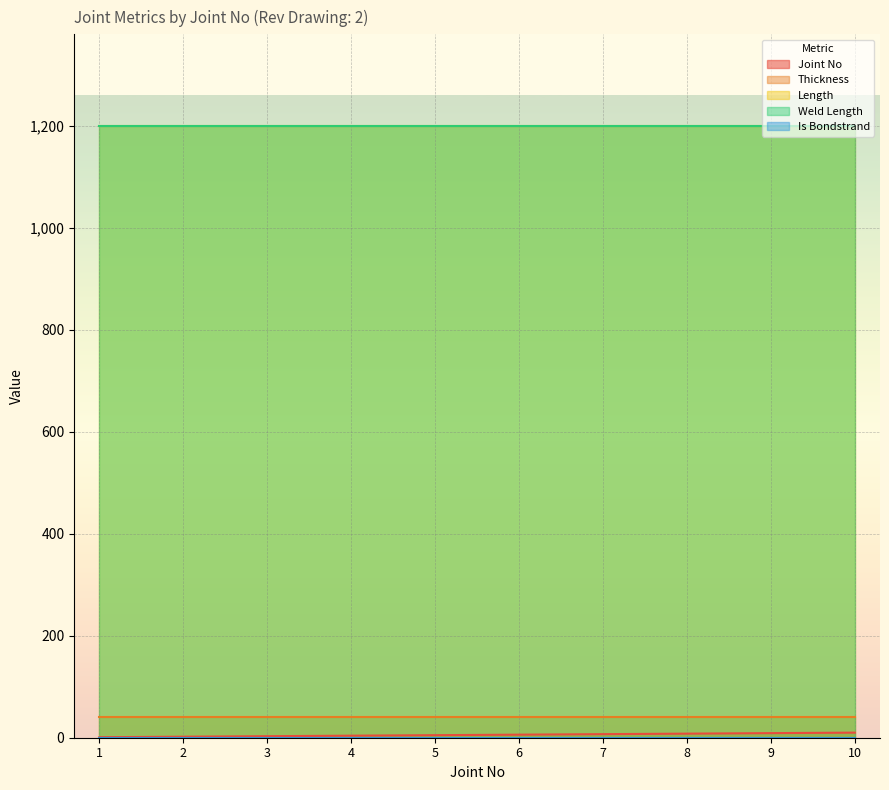

How many categories are shown in the chart?

10